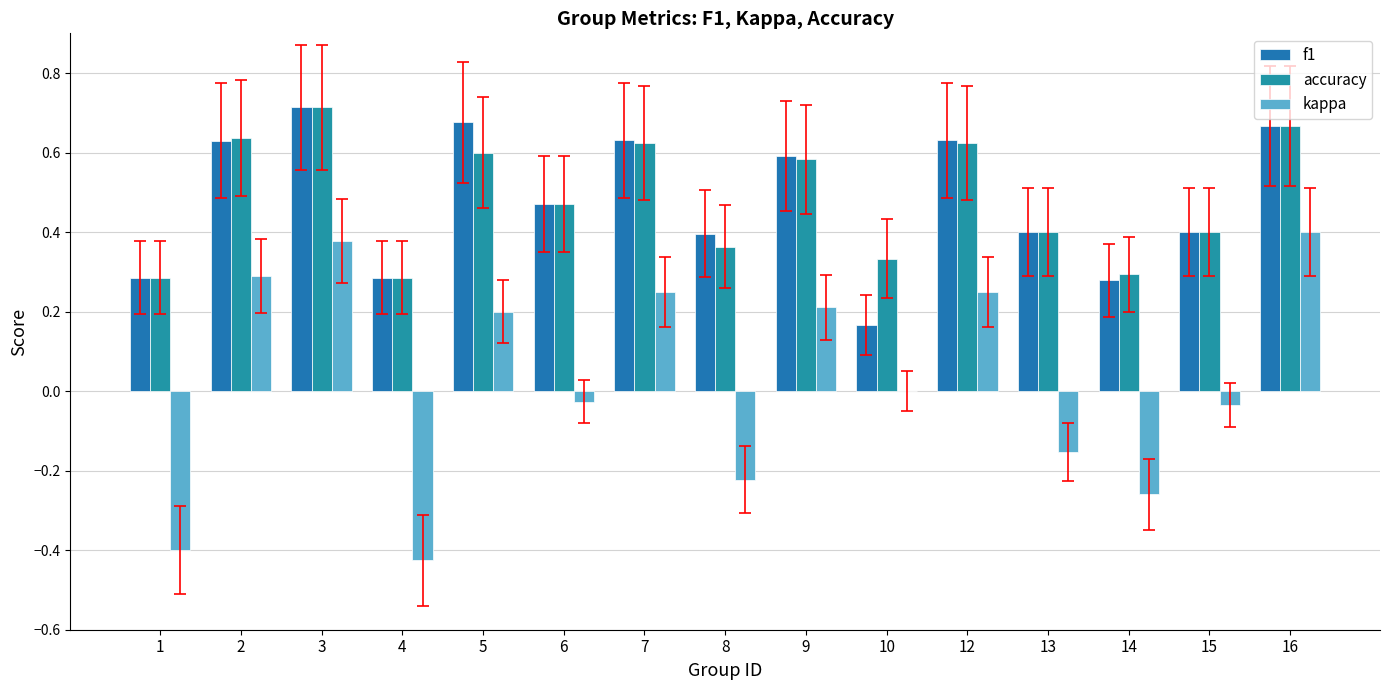

What value does the f1 series have at 9?

0.6